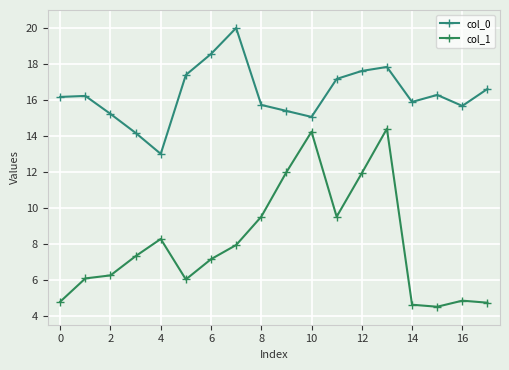

How many series are shown in this chart?

2